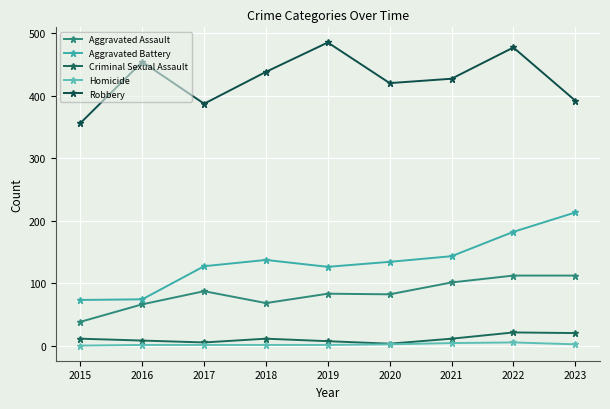

At which category does Homicide reach its first local peak?

2022